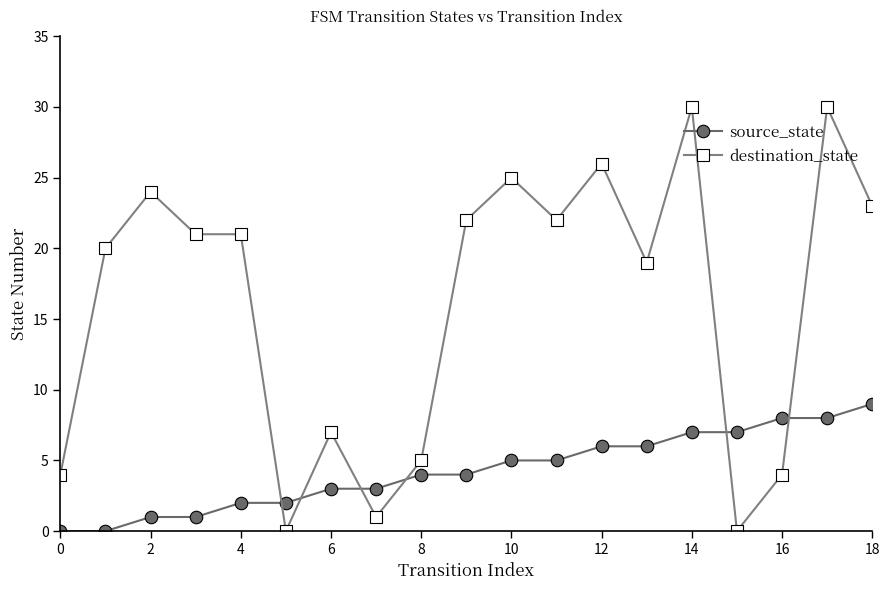

Which series has the widest spread of values?

destination_state